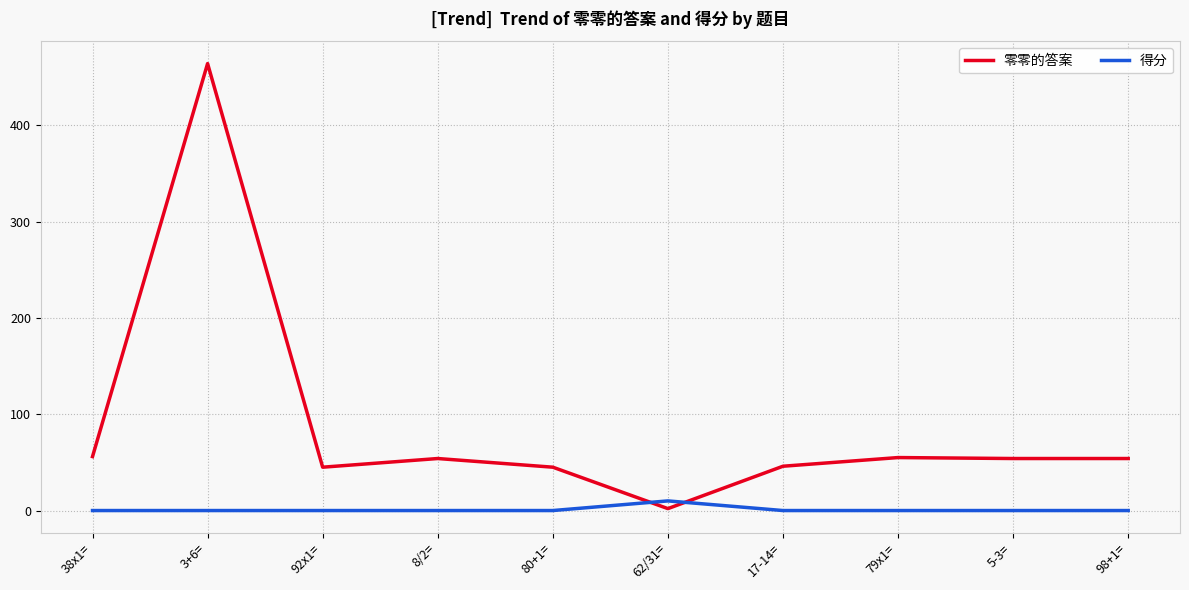

At how many categories does at least one series exceed 138?

1